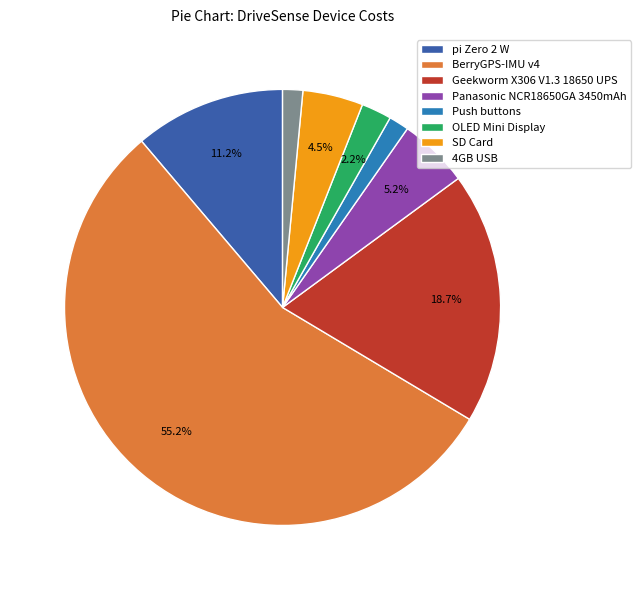

Count the number of slices in the pie.

8